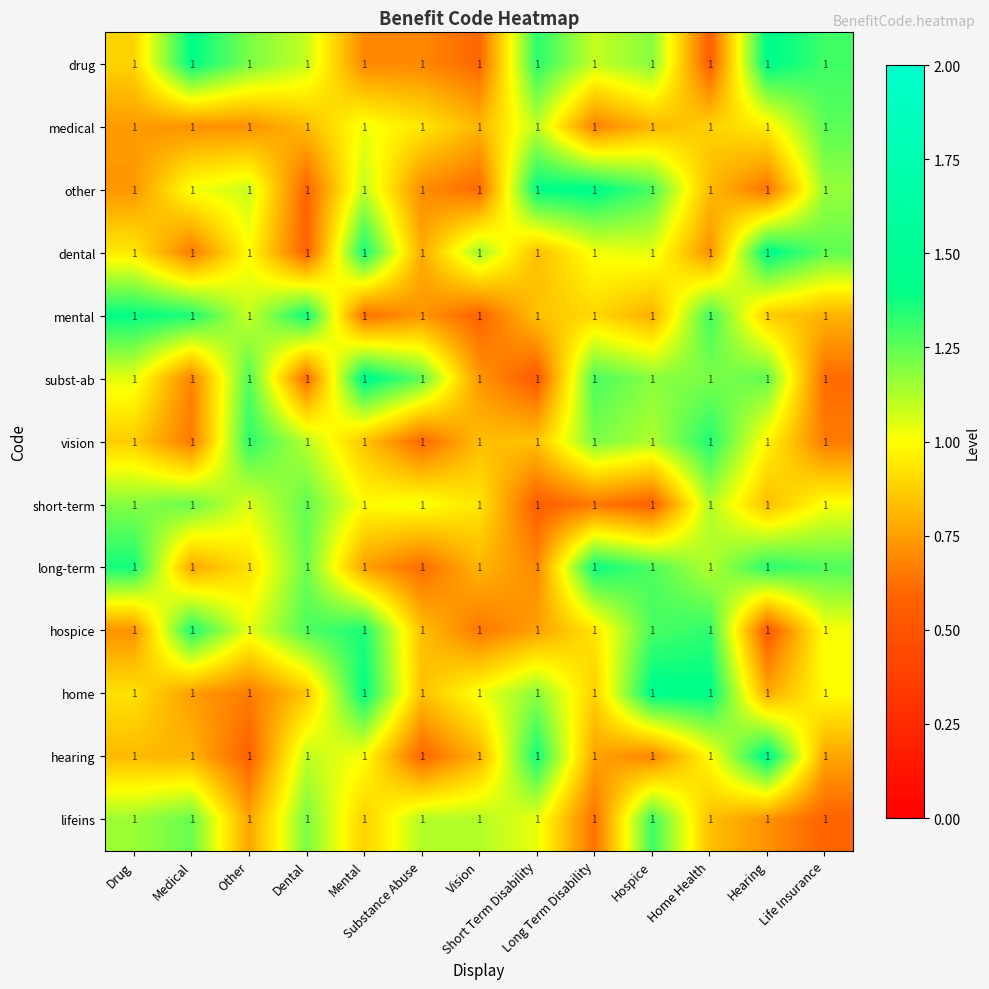

At which category is the sum across all series the highest?

Hospice